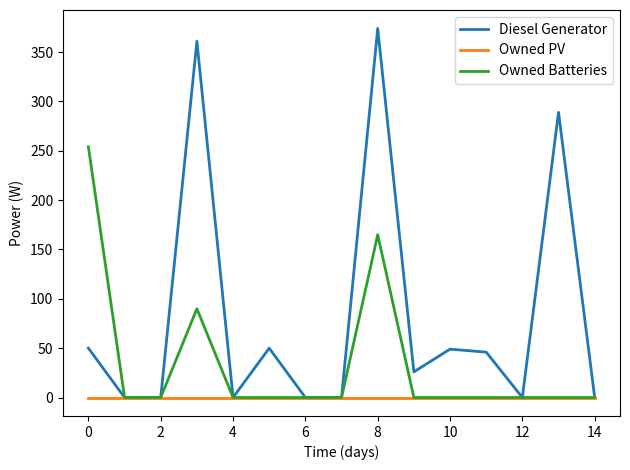

Which series has the largest range (max minus min)?

Diesel Generator